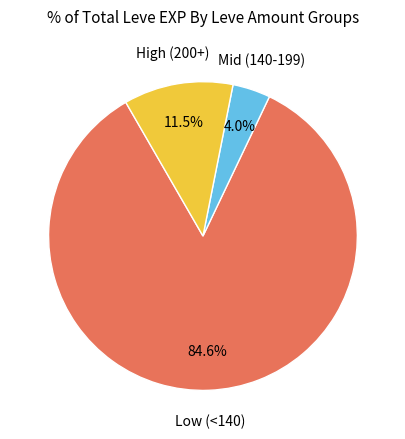

Is there any slice that represents more than half of the pie?

Yes